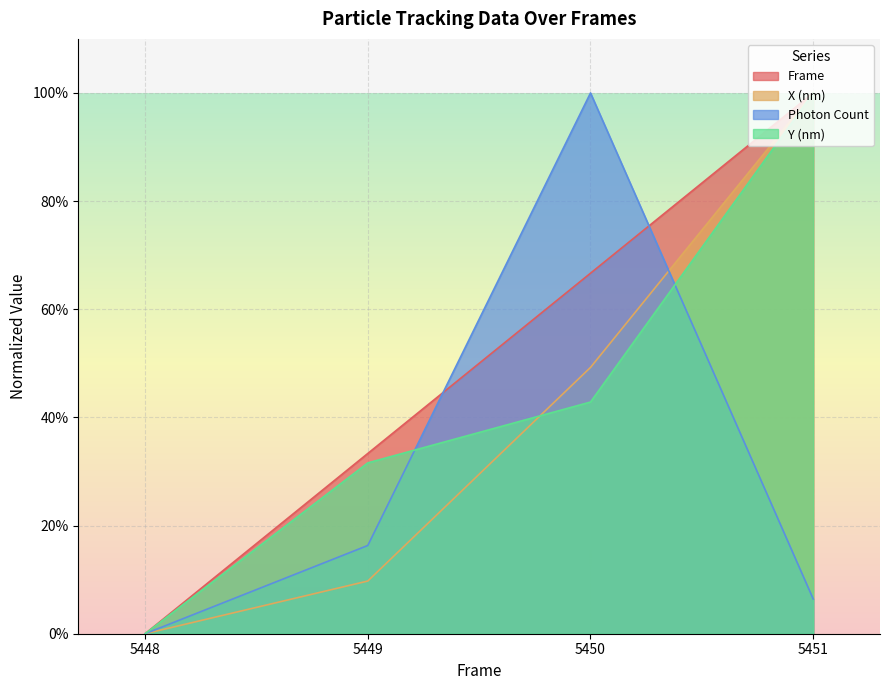

The Y (nm) series shows 0.5 at 5449. True or false?

False